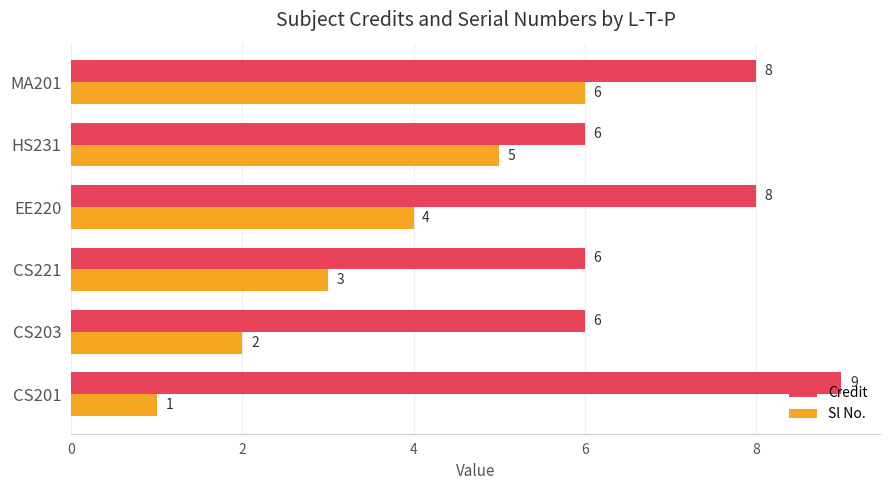

True or false: Credit has a value of 6 at CS221.

True